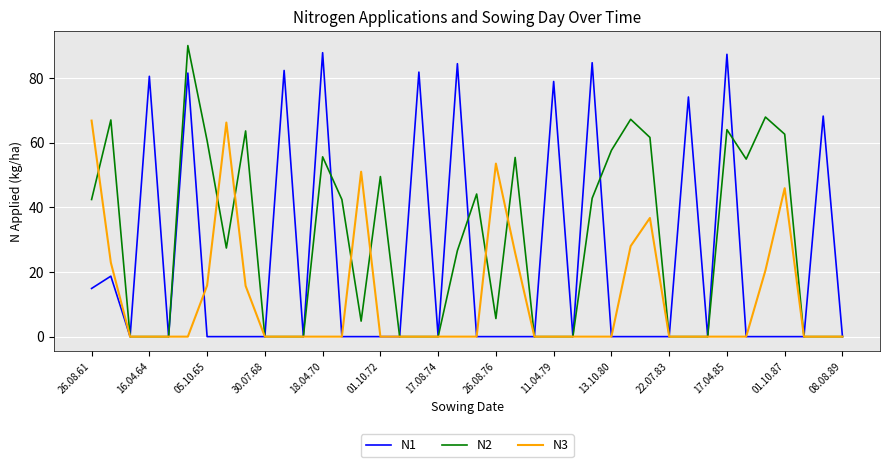

List the series in order of their overall mean, lowest first.

N3, N1, N2